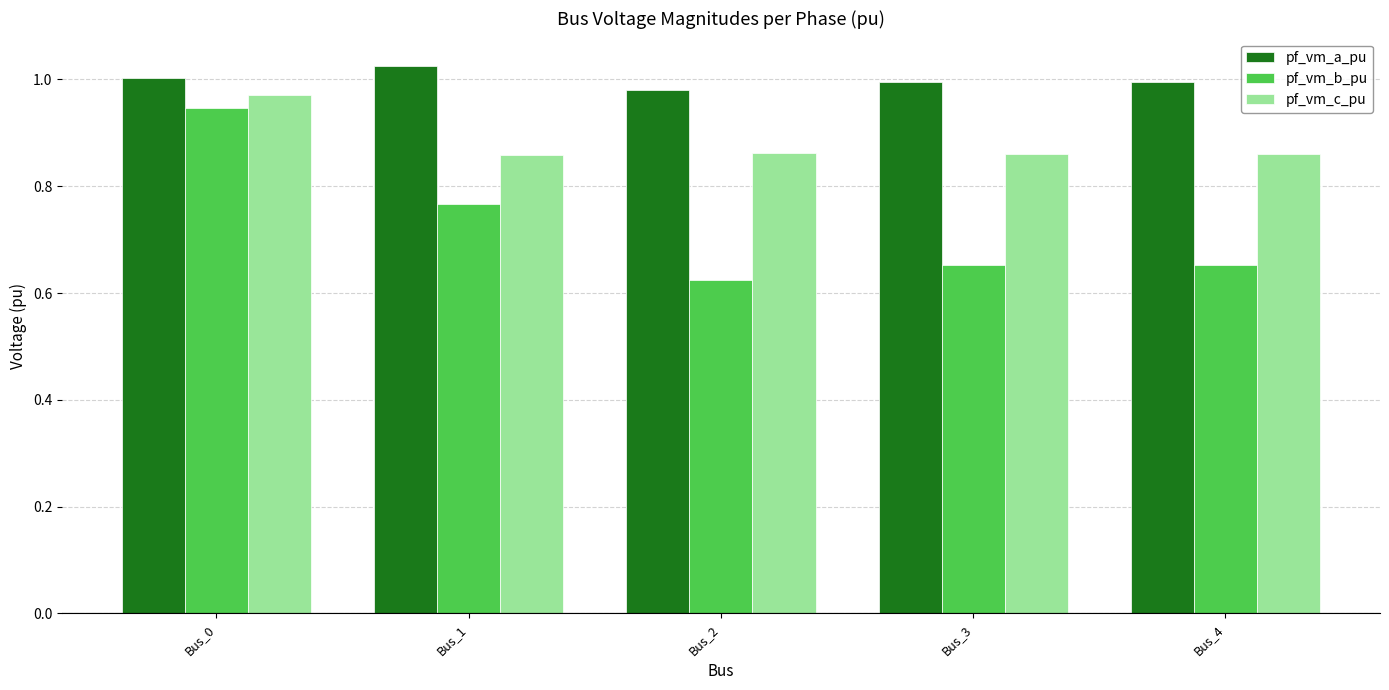

At Bus_1, list the series in order from smallest to largest.

pf_vm_b_pu, pf_vm_c_pu, pf_vm_a_pu